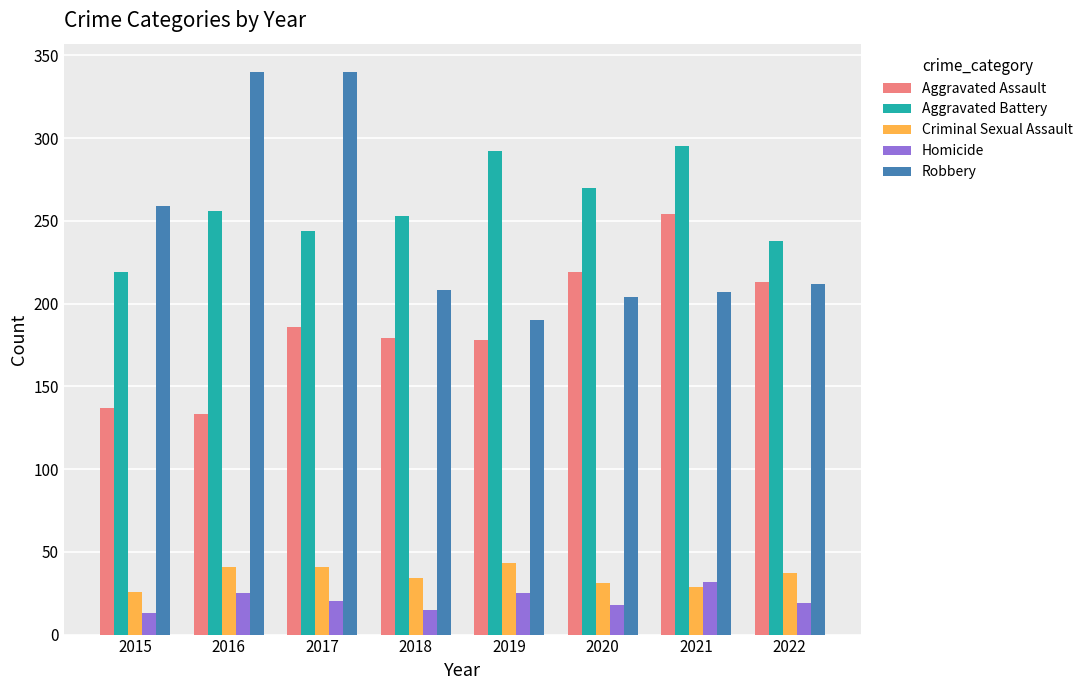

Does the chart contain any negative values?

No